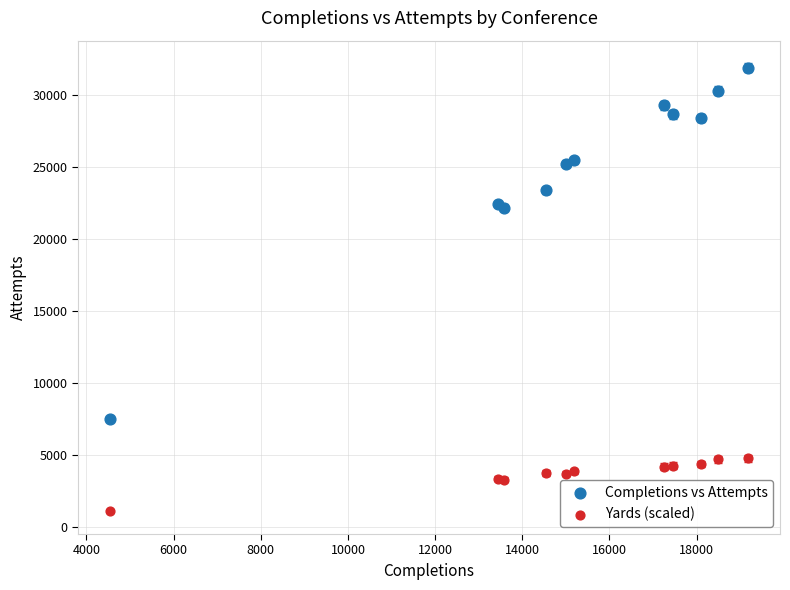

Which series has the largest Y range (max minus min)?

Completions vs Attempts